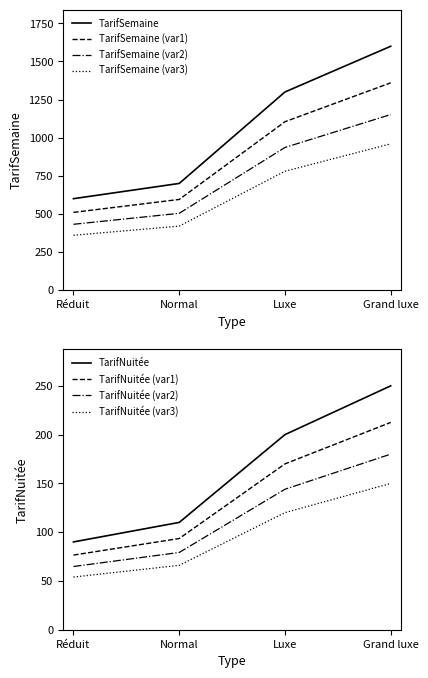

List the labels in order of TarifSemaine (var1) value, largest first.

Grand luxe, Luxe, Normal, Réduit